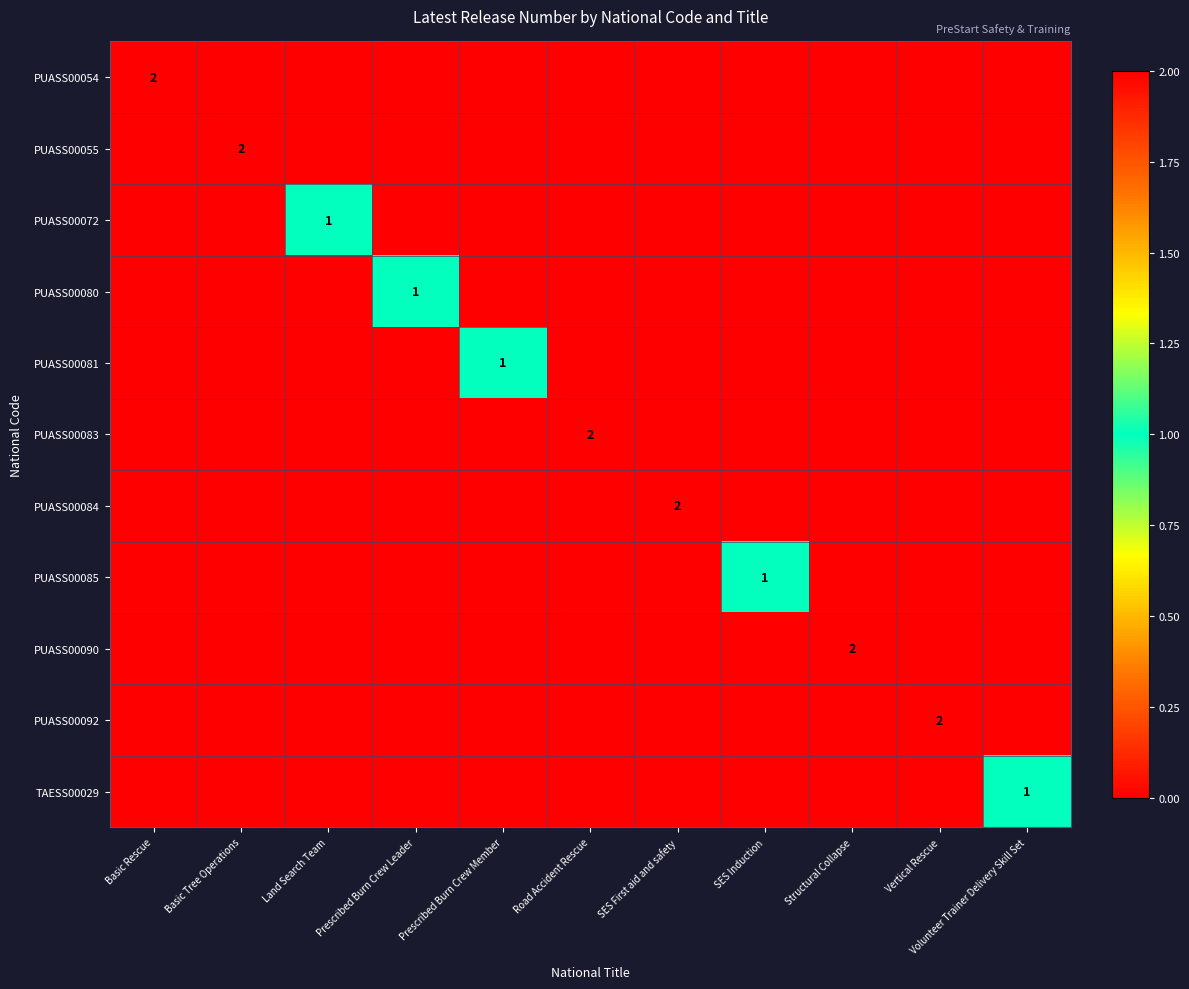

Is it true that PUASS00092 equals 3 at Vertical Rescue?

False